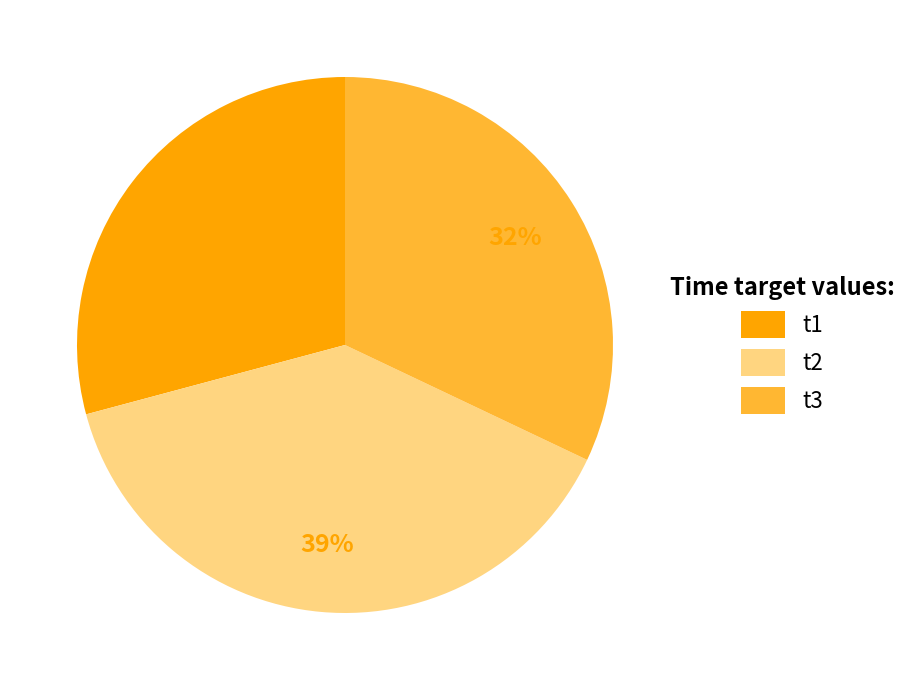

Count the number of slices in the pie.

3